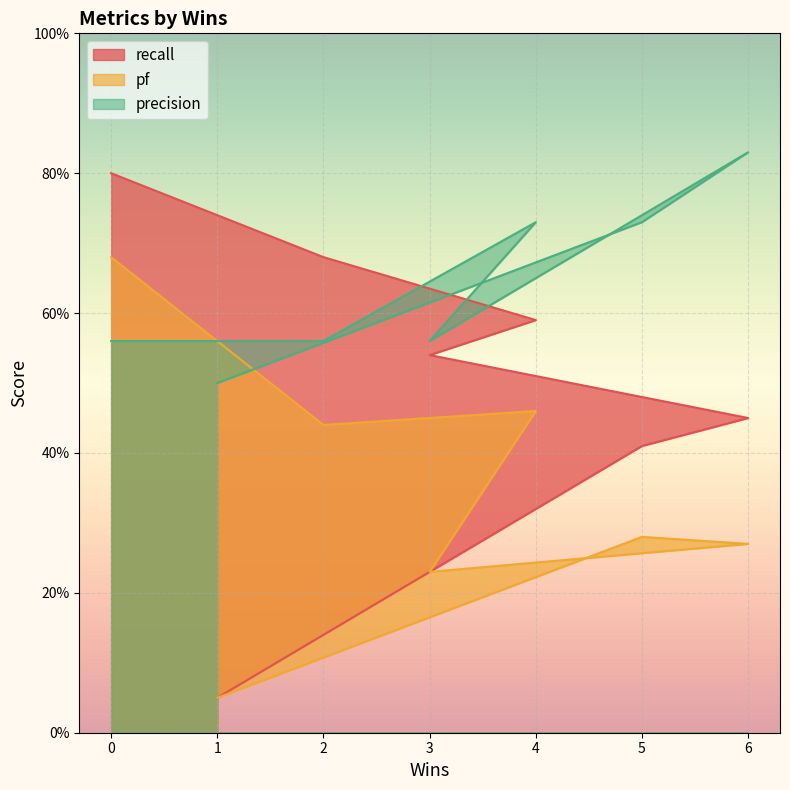

Which series changed the most between 5 and 2?

recall